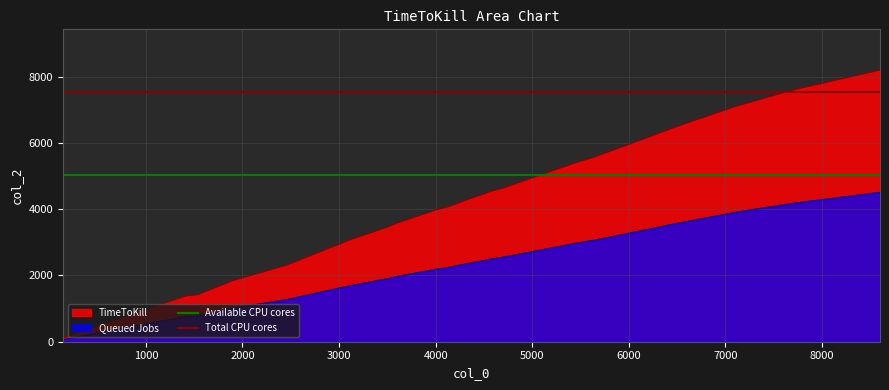

What is the highest value of the Available CPU cores series?

5036.4